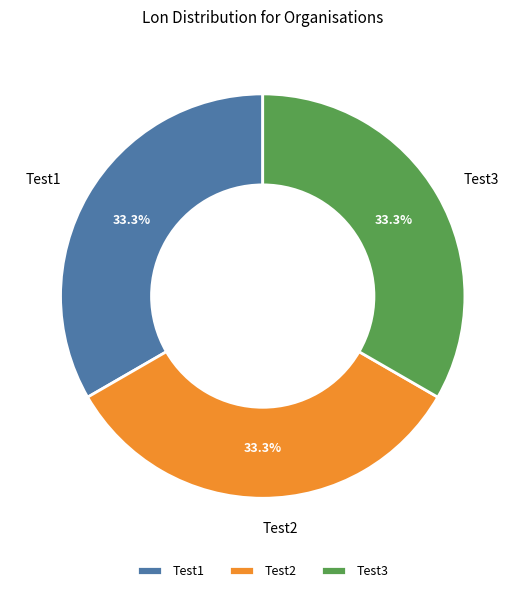

Does Test1 represent more than half of the total?

No